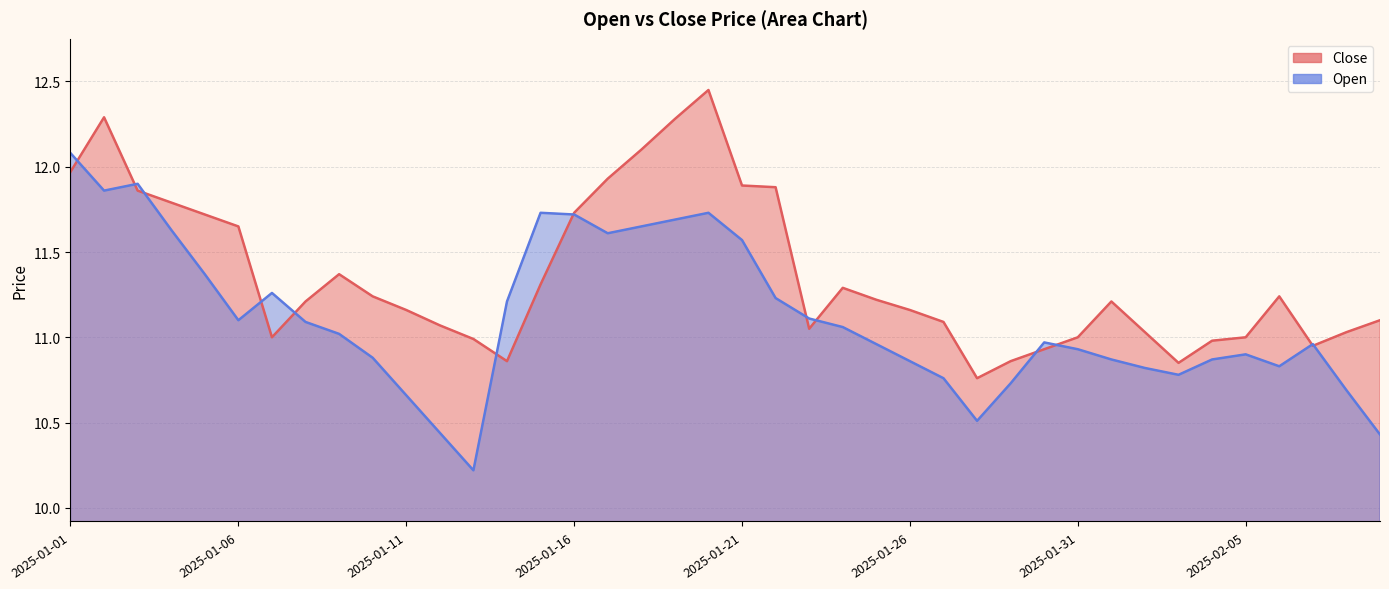

What position from the right is 2025-01-11?

30